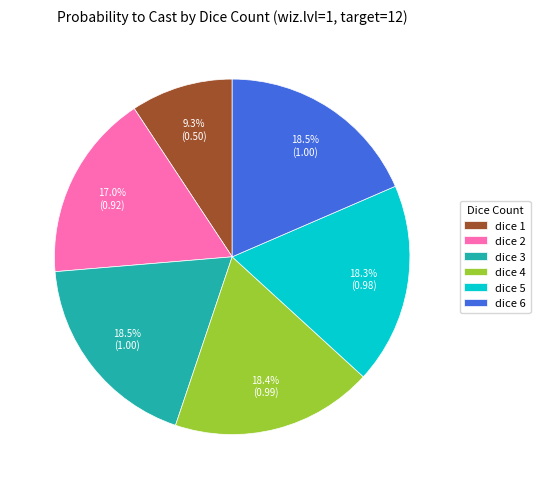

Is there any slice that represents more than half of the pie?

No